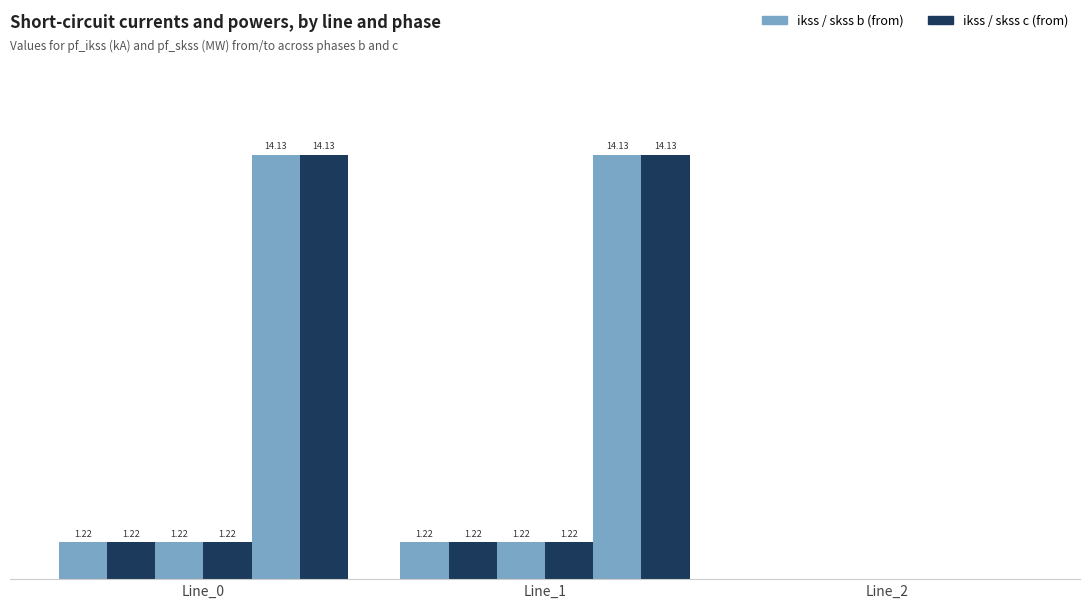

Reading left to right, what are all the values shown in this chart?

pf_ikss_b_from_ka: Line_0=1.2	Line_1=1.2	Line_2=0.0
pf_ikss_c_from_ka: Line_0=1.2	Line_1=1.2	Line_2=0.0
pf_ikss_b_to_ka: Line_0=1.2	Line_1=1.2	Line_2=0.0
pf_ikss_c_to_ka: Line_0=1.2	Line_1=1.2	Line_2=0.0
pf_skss_b_from_mw: Line_0=14.1	Line_1=14.1	Line_2=0.0
pf_skss_c_from_mw: Line_0=14.1	Line_1=14.1	Line_2=0.0